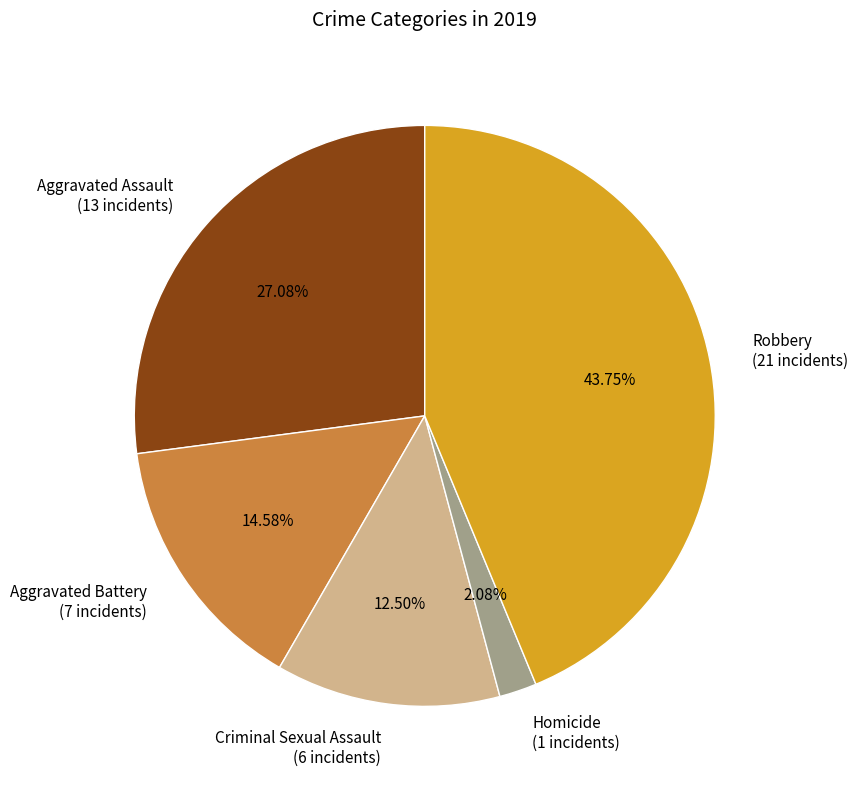

Which slice is the smallest?

Homicide